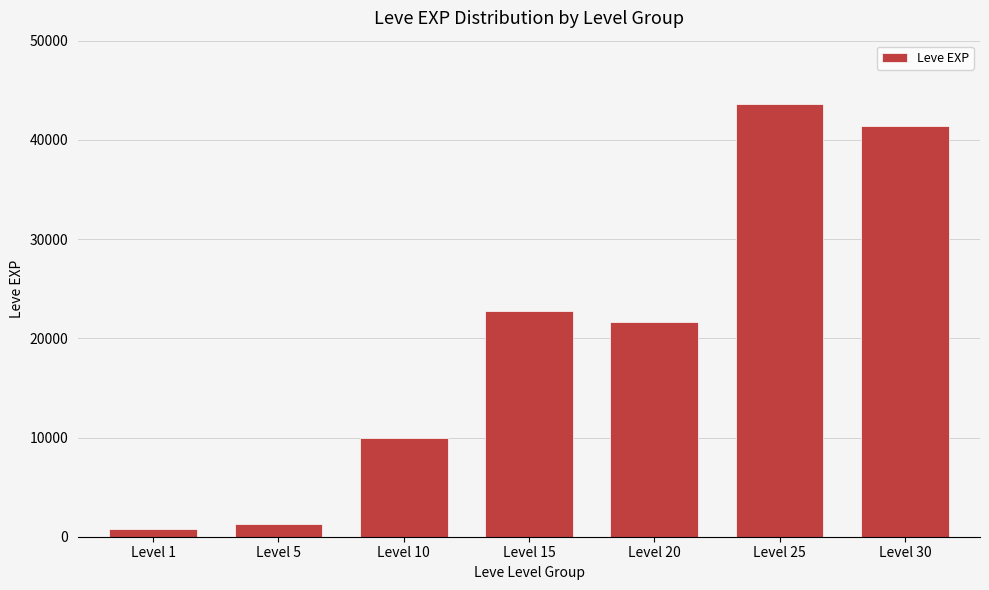

Rank the categories by value from highest to lowest.

Level 25, Level 30, Level 15, Level 20, Level 10, Level 5, Level 1